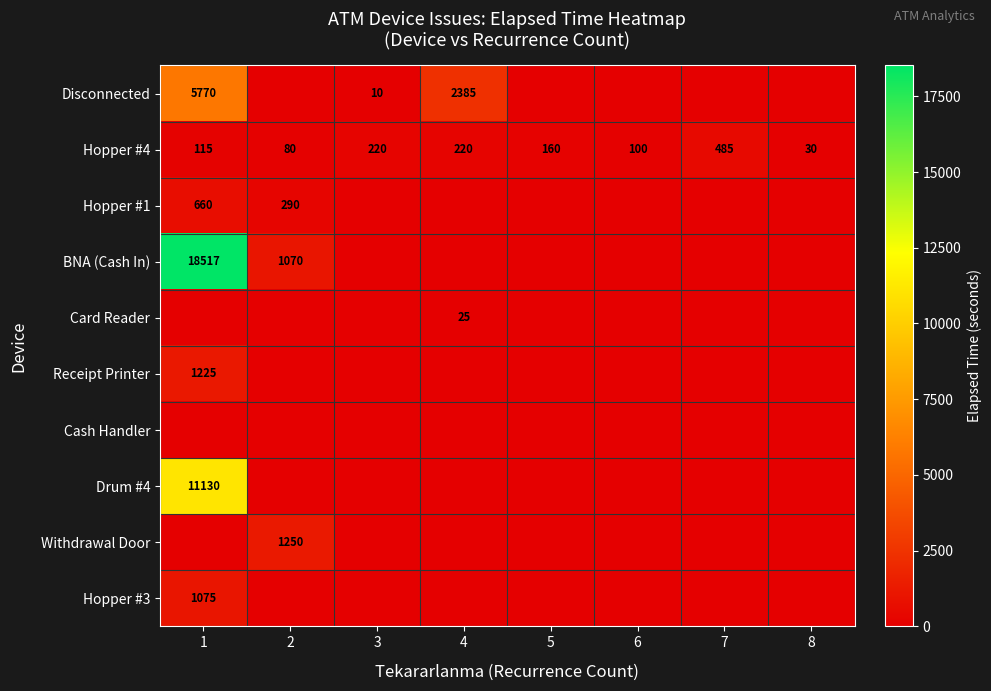

True or false: Hopper #4 has a value of 13 at 8.

False